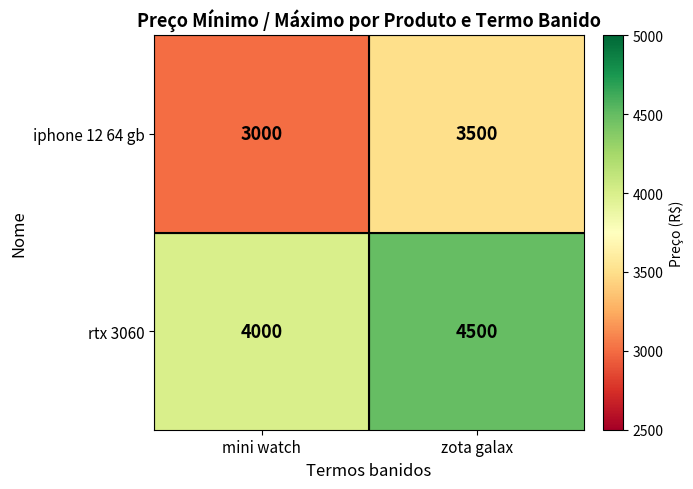

What is the spread (max minus min) of values at mini watch?

1000